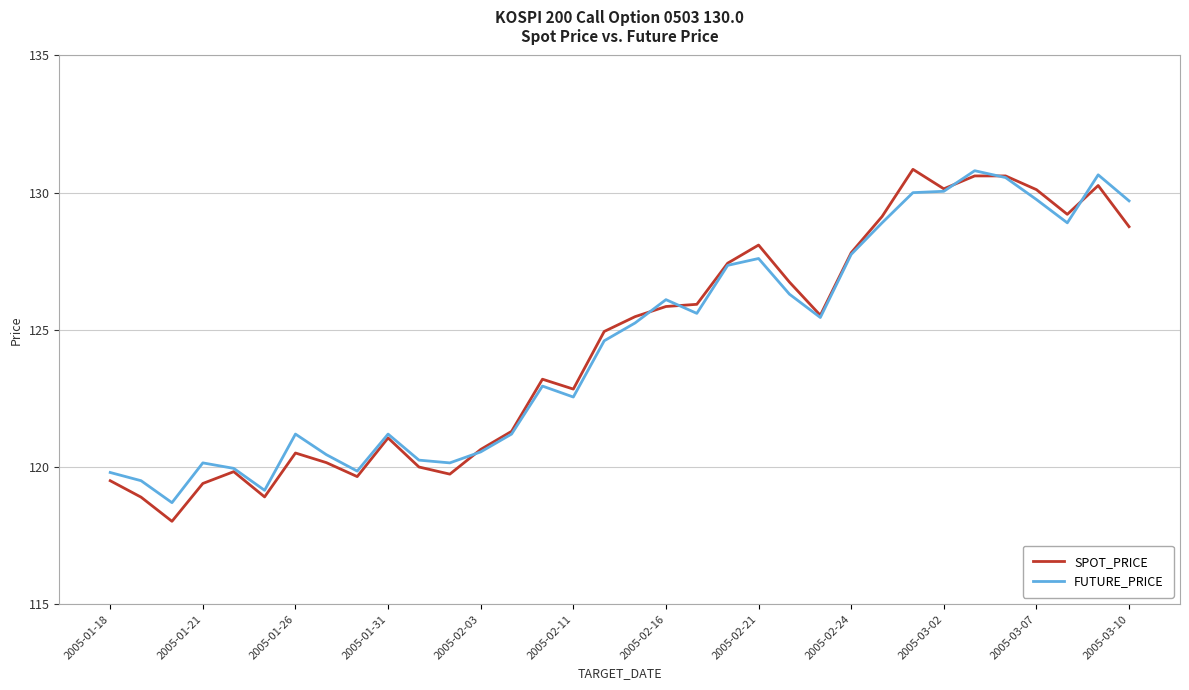

What is the lowest value of the FUTURE_PRICE series?

118.7